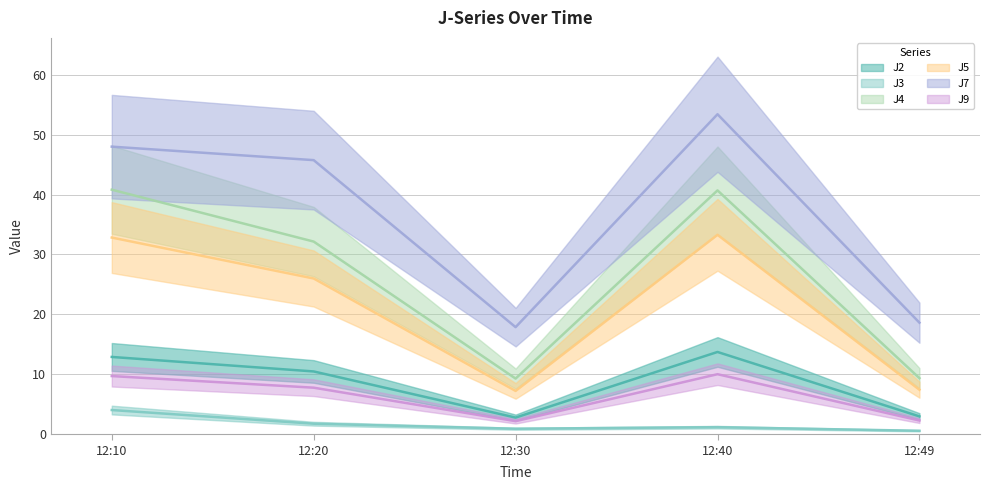

At which label does J5 reach its peak?

12:40